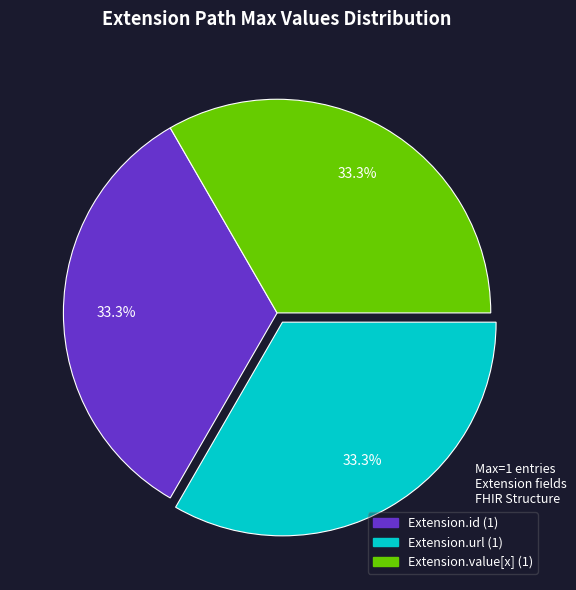

Is there any slice that represents more than half of the pie?

No